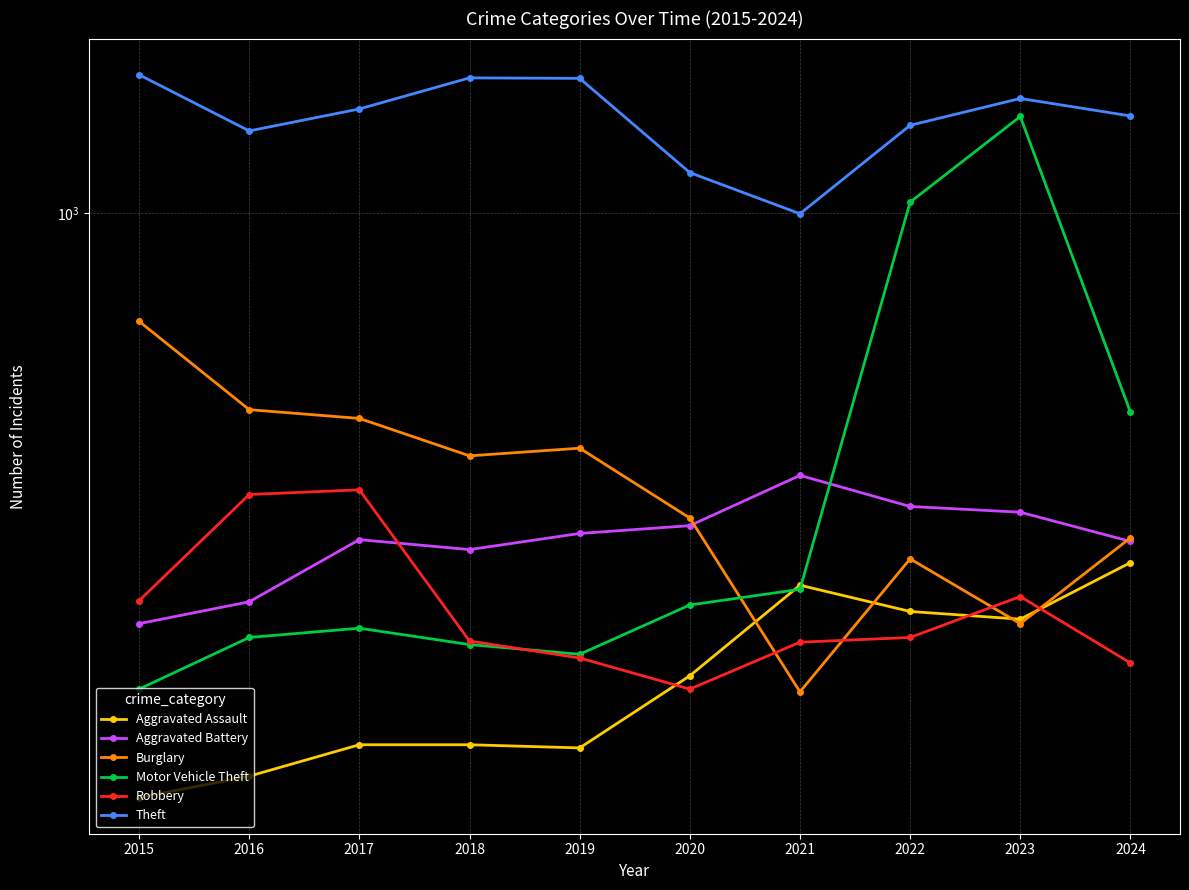

Reading left to right, transcribe all the data shown in this chart.

Aggravated Assault: 2015=194	2016=206	2017=225	2018=225	2019=223	2020=273	2021=352	2022=327	2023=320	2024=375
Aggravated Battery: 2015=316	2016=336	2017=400	2018=389	2019=407	2020=416	2021=479	2022=439	2023=432	2024=398
Burglary: 2015=738	2016=576	2017=562	2018=506	2019=517	2020=425	2021=261	2022=379	2023=316	2024=402
Motor Vehicle Theft: 2015=263	2016=304	2017=312	2018=298	2019=290	2020=333	2021=348	2022=1031	2023=1311	2024=572
Robbery: 2015=337	2016=454	2017=460	2018=301	2019=287	2020=263	2021=300	2022=304	2023=341	2024=283
Theft: 2015=1474	2016=1259	2017=1339	2018=1461	2019=1459	2020=1120	2021=998	2022=1279	2023=1379	2024=1313